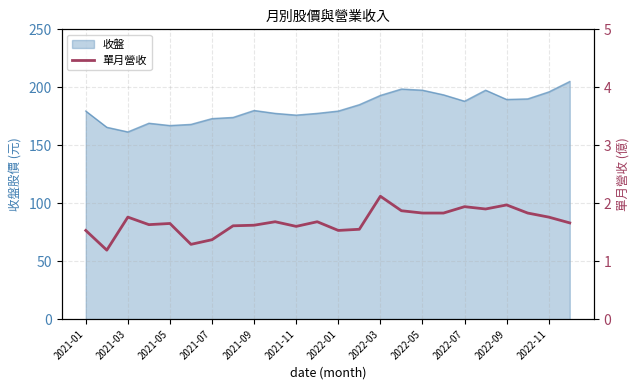

Read the value at 15.

1.9